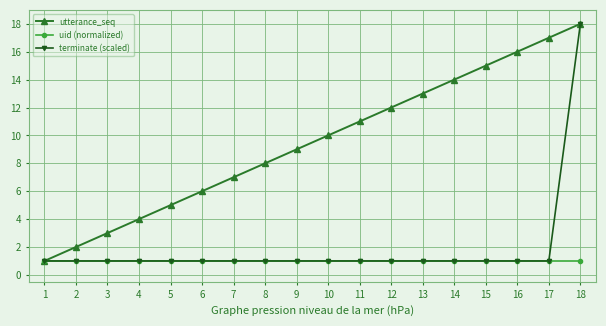

Is the value of utterance_seq at 12 greater than the value of uid (normalized) at 17?

Yes